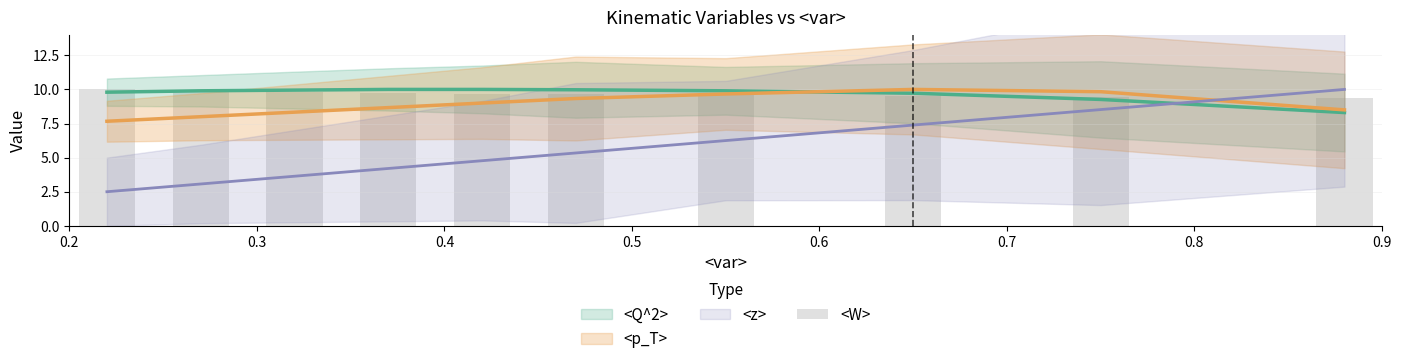

True or false: the data shows 9.6 at 0.8.

True